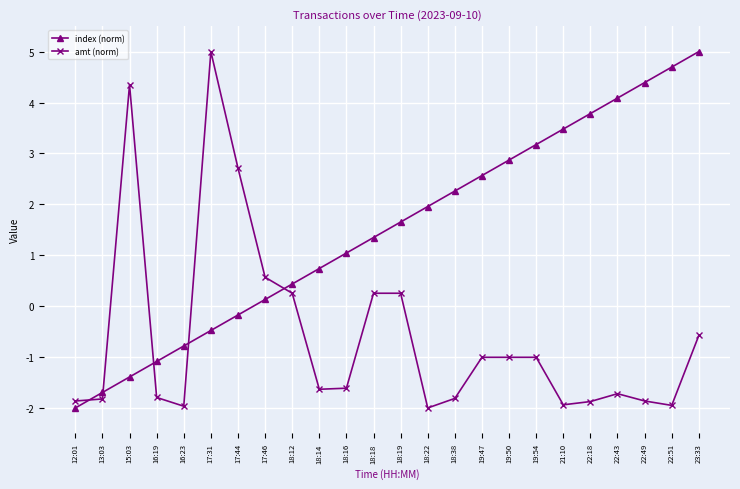

Which category has the highest value in the amt (norm) series?

17:31